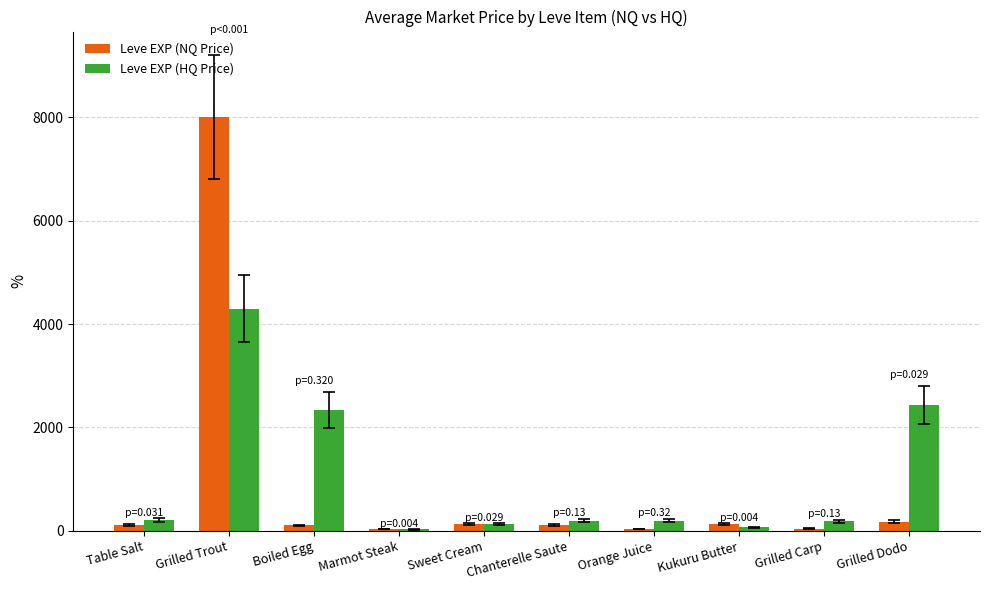

Are the bars grouped side by side (vs. stacked)?

Yes